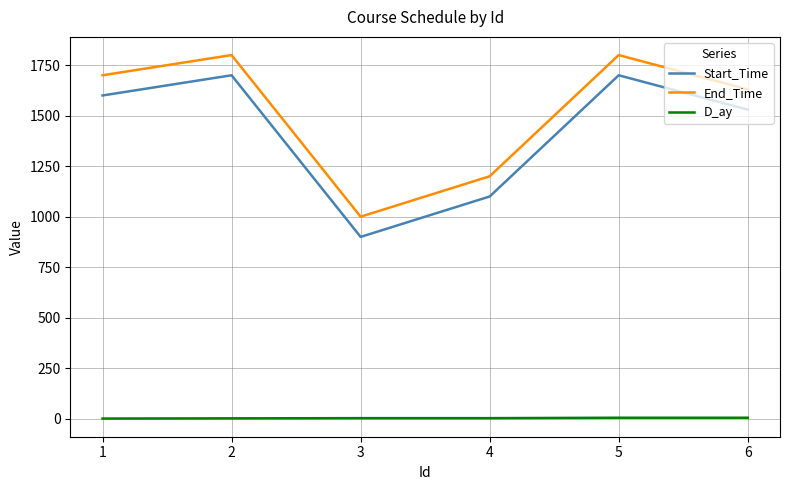

True or false: End_Time and Start_Time intersect in this chart.

False